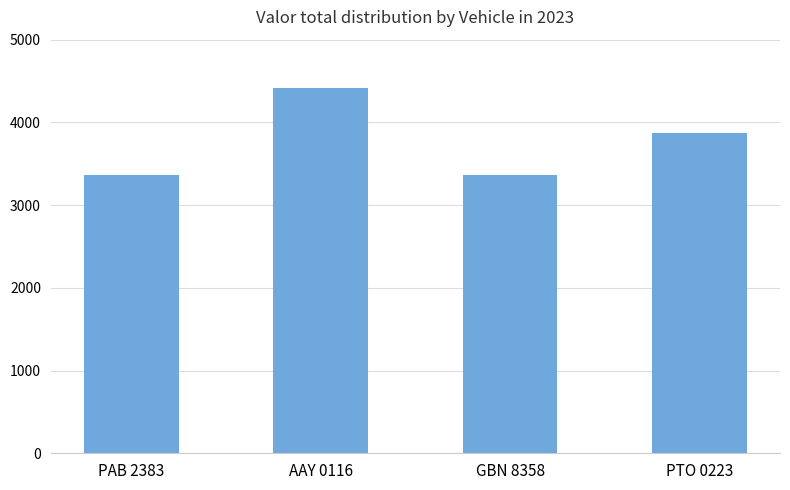

What is the ratio of the value at GBN 8358 to the value at PTO 0223?

0.9